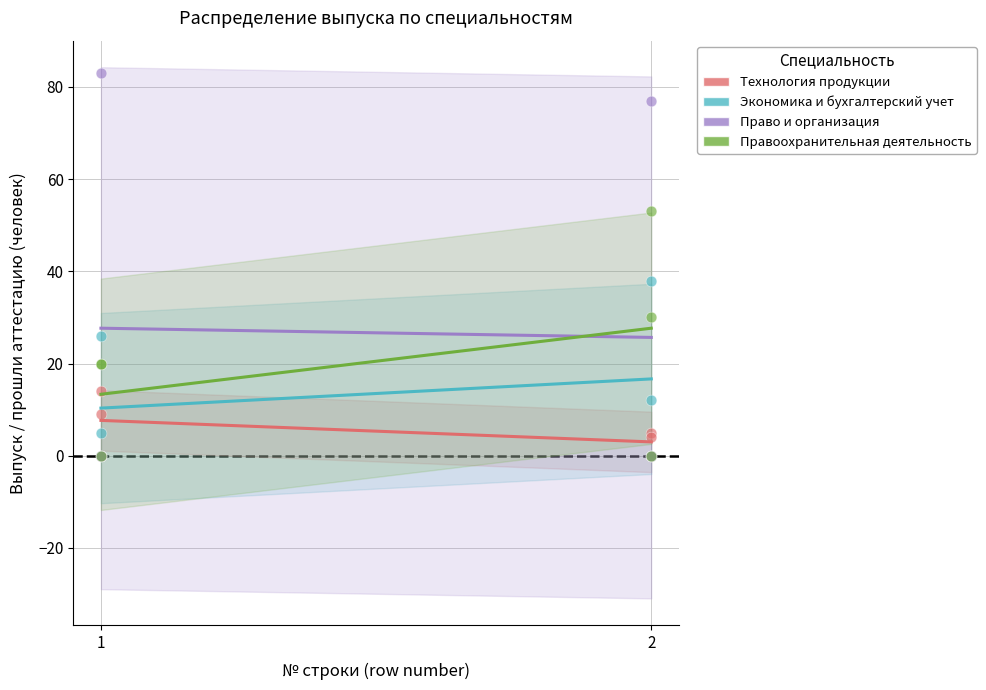

Across all series, what Y value is closest to 41?

38